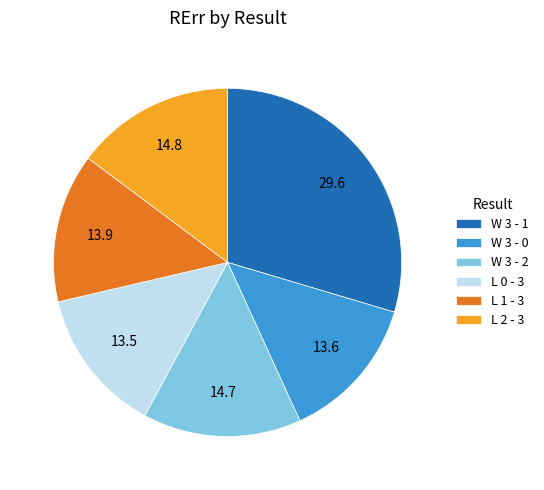

What is the largest slice in the pie chart?

W 3 - 1